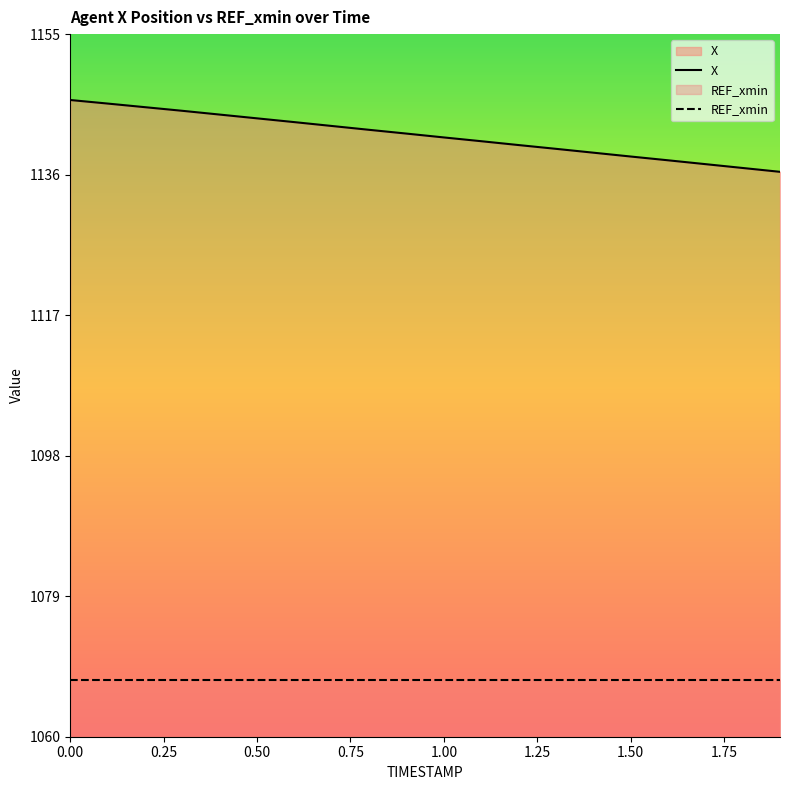

List the labels in order of value, smallest first.

1.9, 1.8, 1.7, 1.6, 1.5, 1.4, 1.3, 1.2, 1.1, 1.0, 0.9, 0.8, 0.7, 0.6, 0.5, 0.4, 0.3, 0.2, 0.1, 0.0